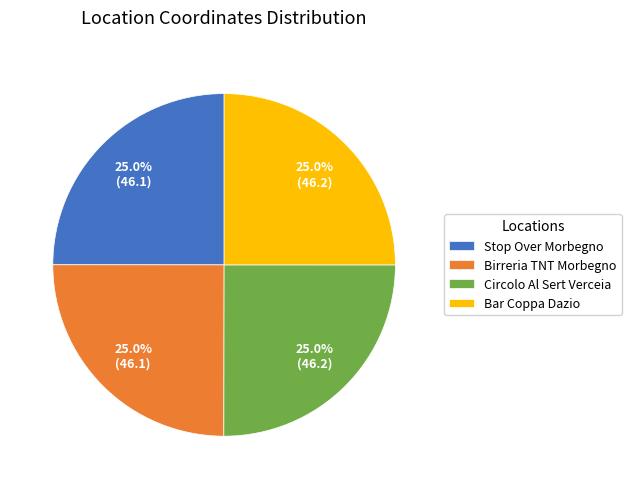

How many segments does this pie chart have?

4